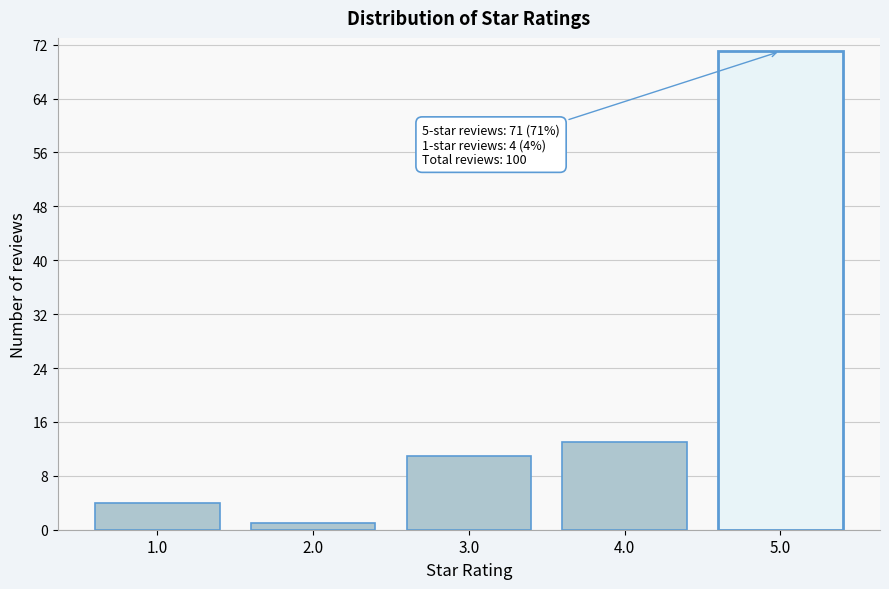

Reading left to right, transcribe all the data shown in this chart.

1.0=4	2.0=1	3.0=11	4.0=13	5.0=71